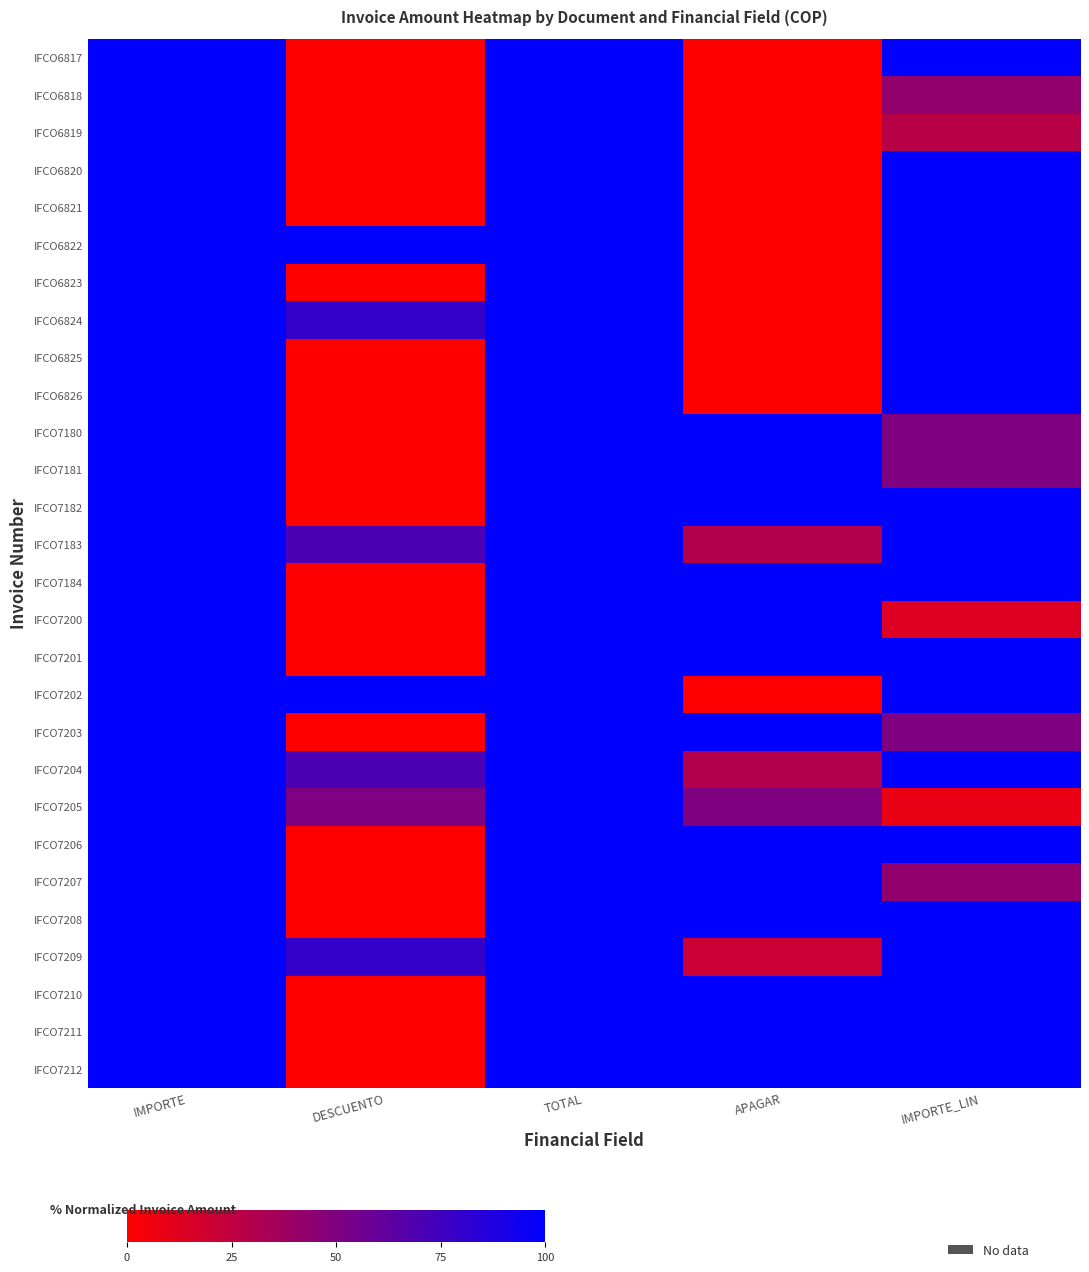

Which series changed the most between IMPORTE and DESCUENTO?

IFCO6817